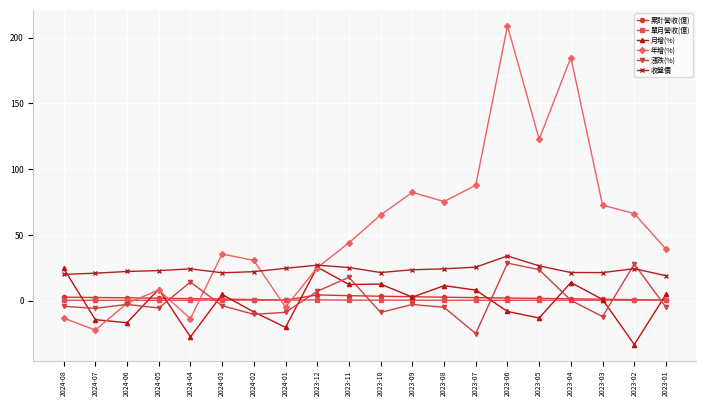

Is the value of 漲跌(%) at 2024-05 greater than the value of 年增(%) at 2023-11?

No